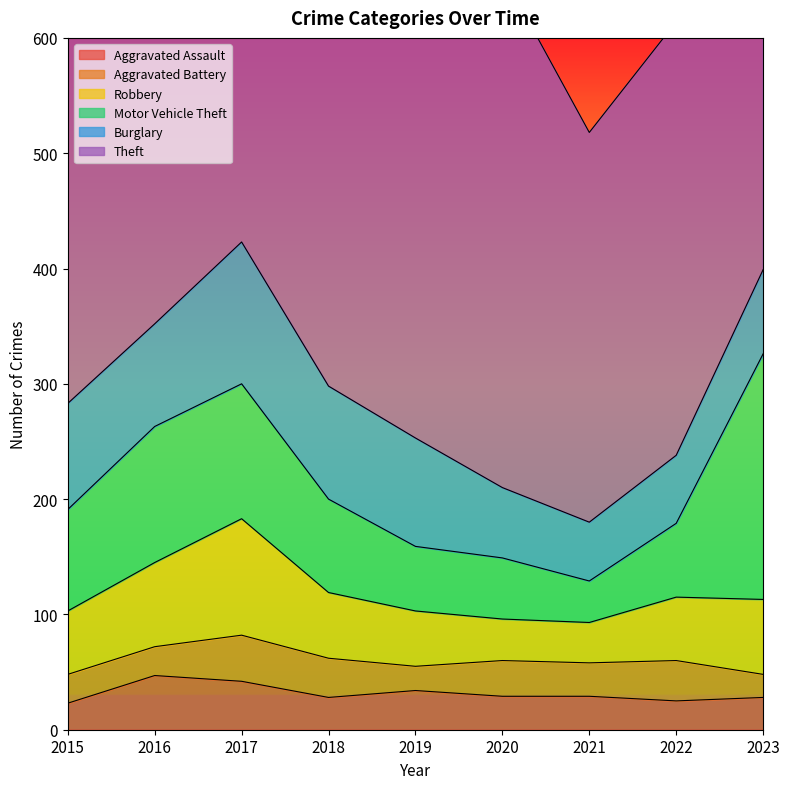

What is the total value across all series at 2017?

953